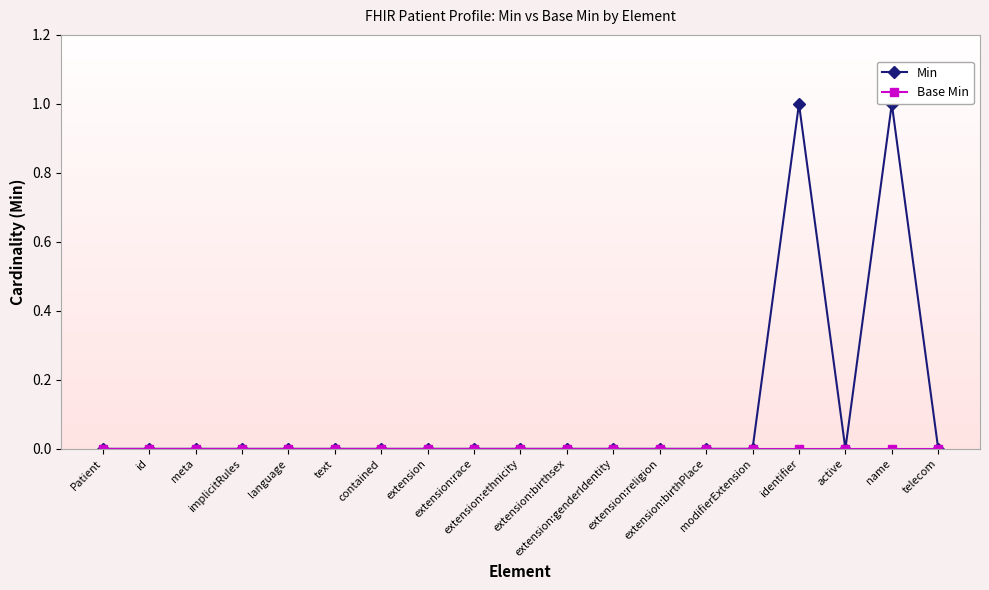

What position from the right is extension:race?

11